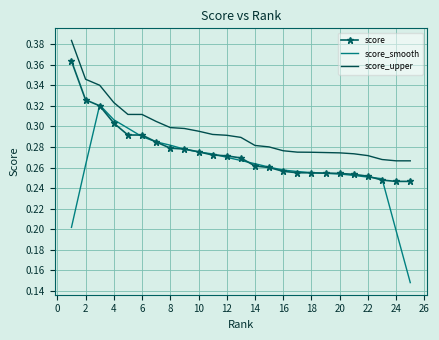

True or false: score_upper and score cross at least once.

False